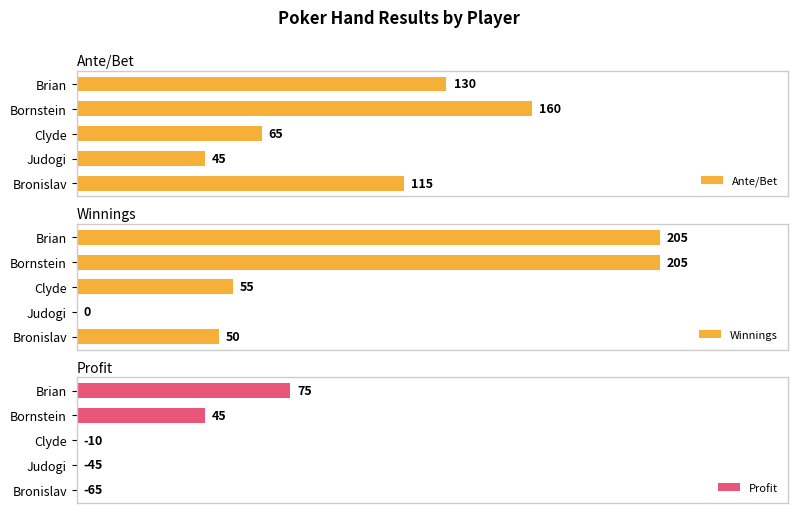

Rank the series by their maximum value, from highest to lowest.

Winnings, Ante/Bet, Profit